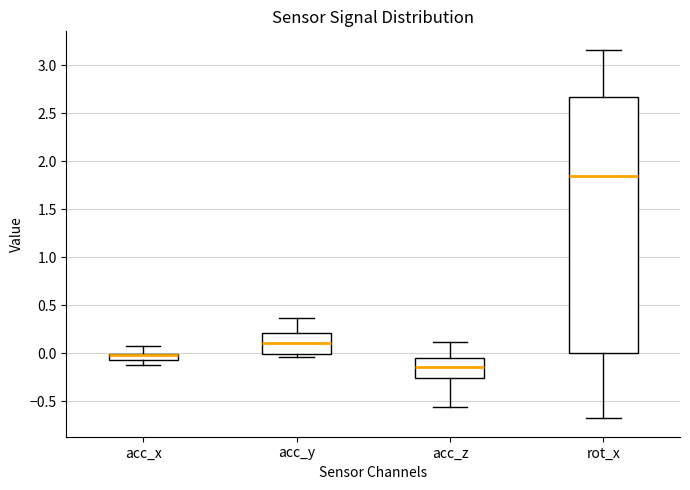

Comparing the boxes themselves (not the whiskers), which one is the tallest?

rot_x